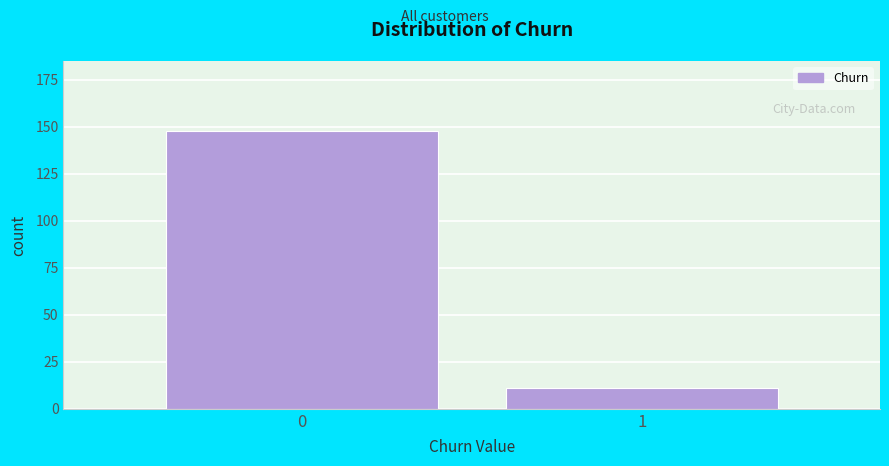

Reading left to right, transcribe all the data shown in this chart.

148	11